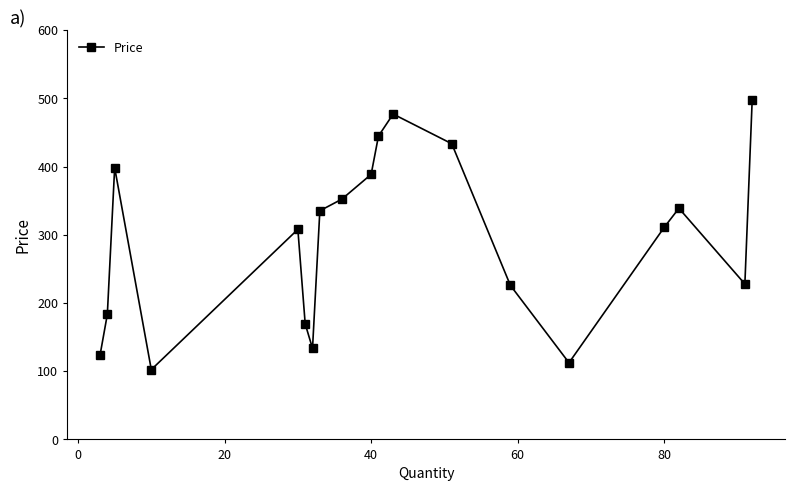

Is this an area chart (filled region under the line)?

No